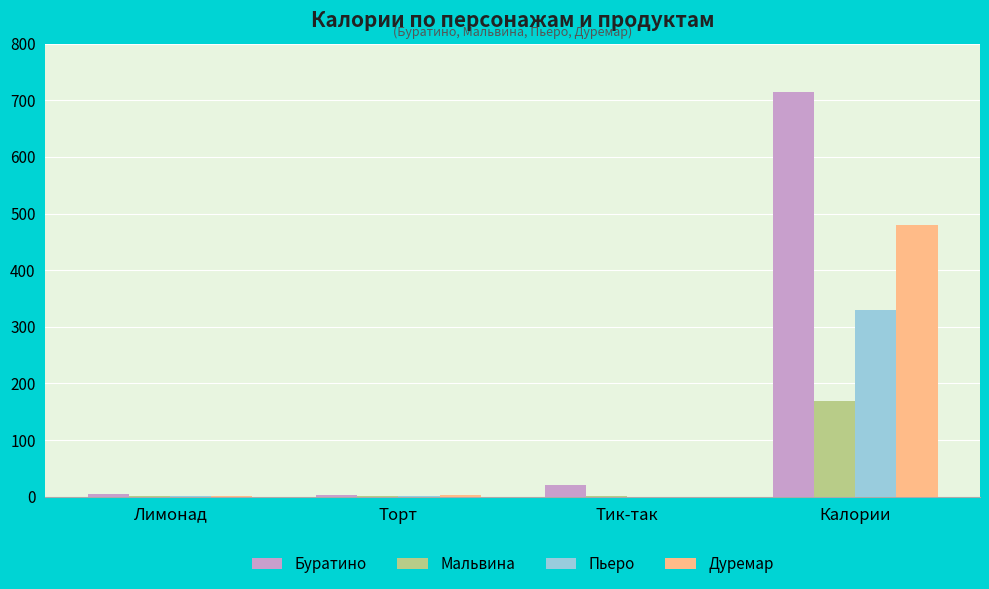

Is it true that Пьеро equals 197 at Калории?

False